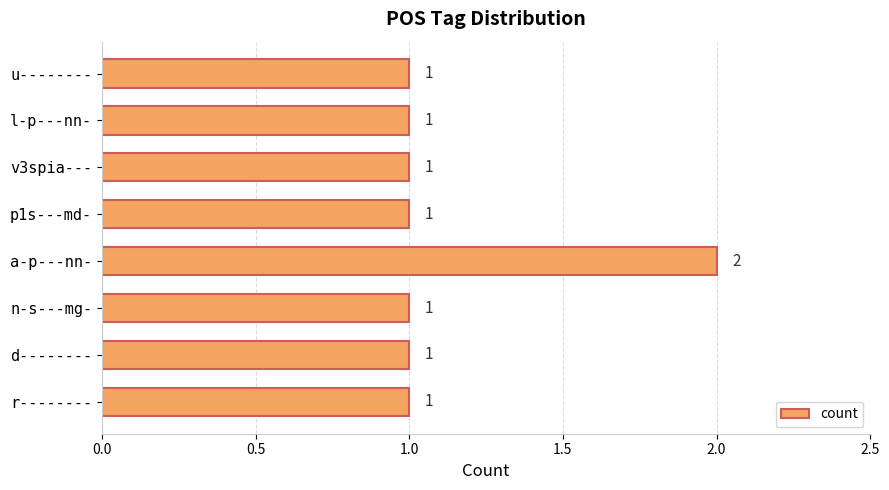

Which category has the highest value across all series?

a-p---nn-